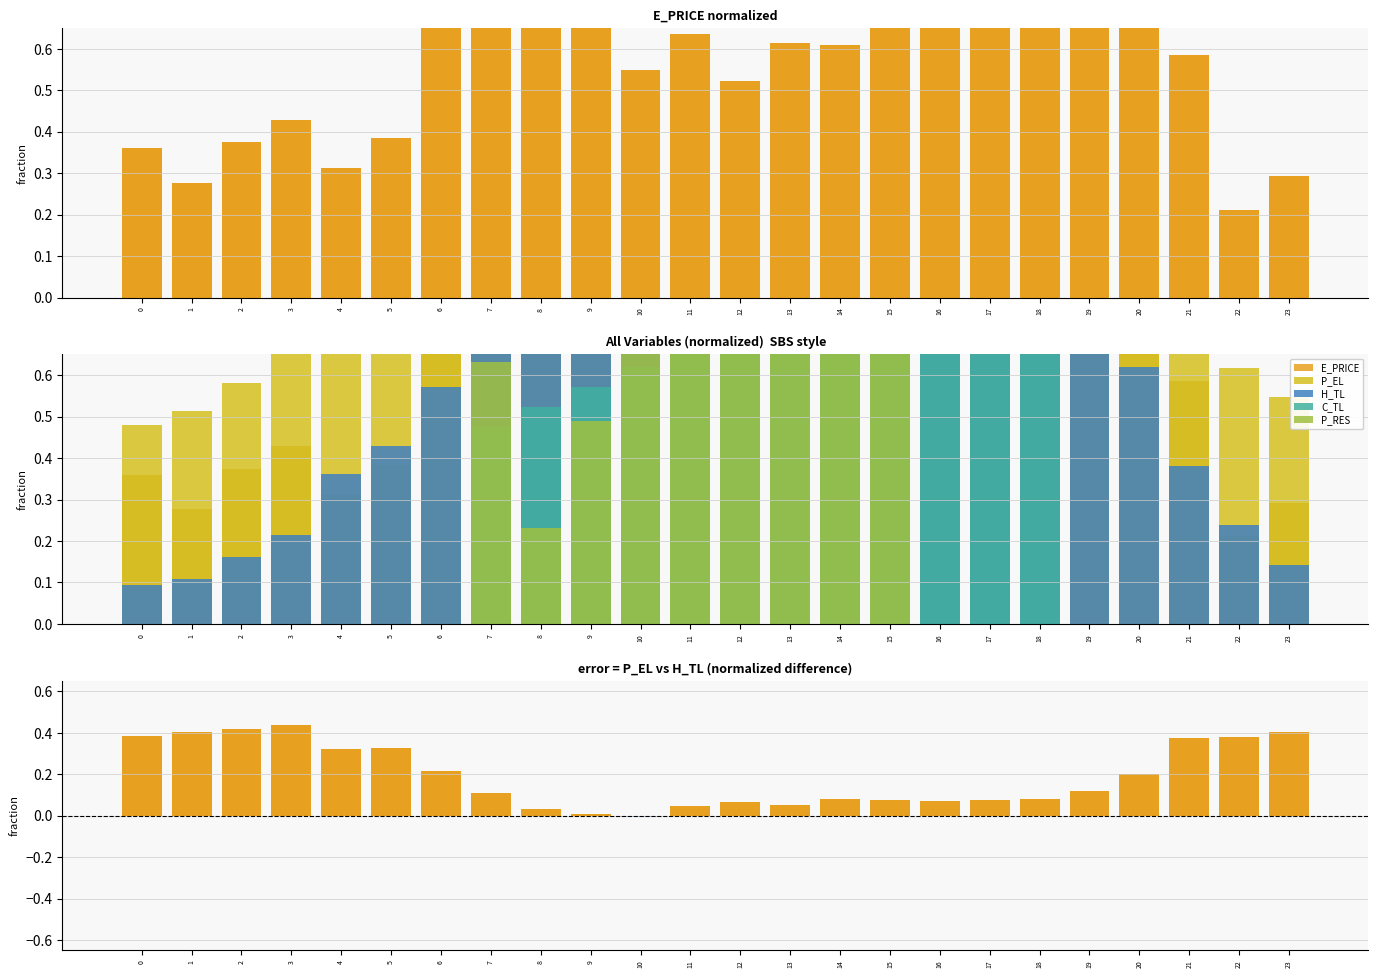

List the labels in order of P_EL value, largest first.

11, 10, 9, 12, 13, 8, 14, 15, 16, 17, 18, 19, 7, 20, 6, 5, 21, 4, 3, 22, 2, 23, 1, 0